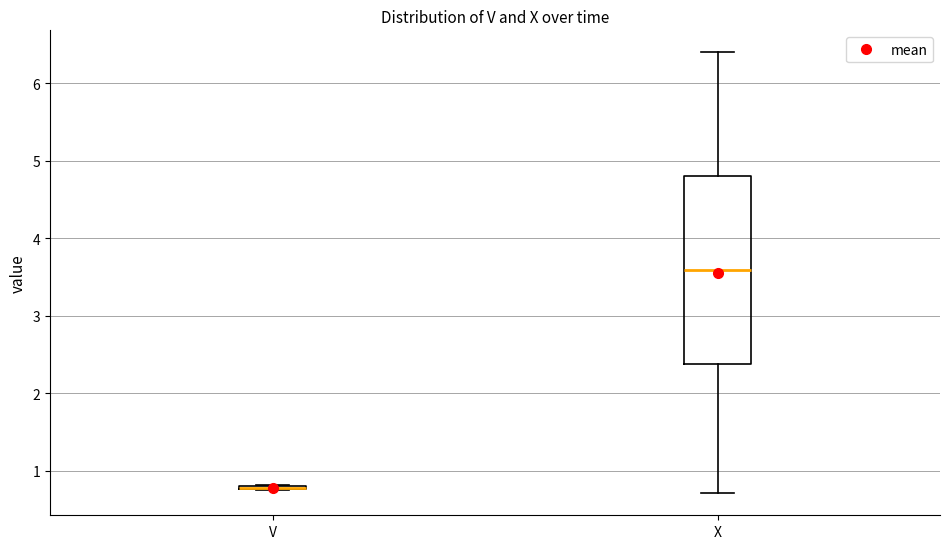

Comparing the boxes themselves (not the whiskers), which one is the tallest?

X